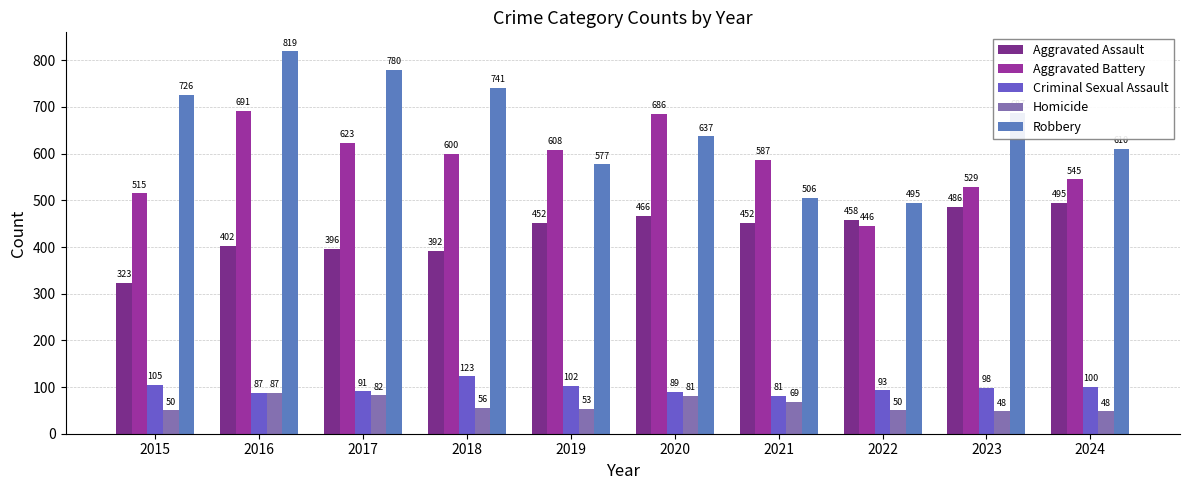

How many bars are there in each group?

5